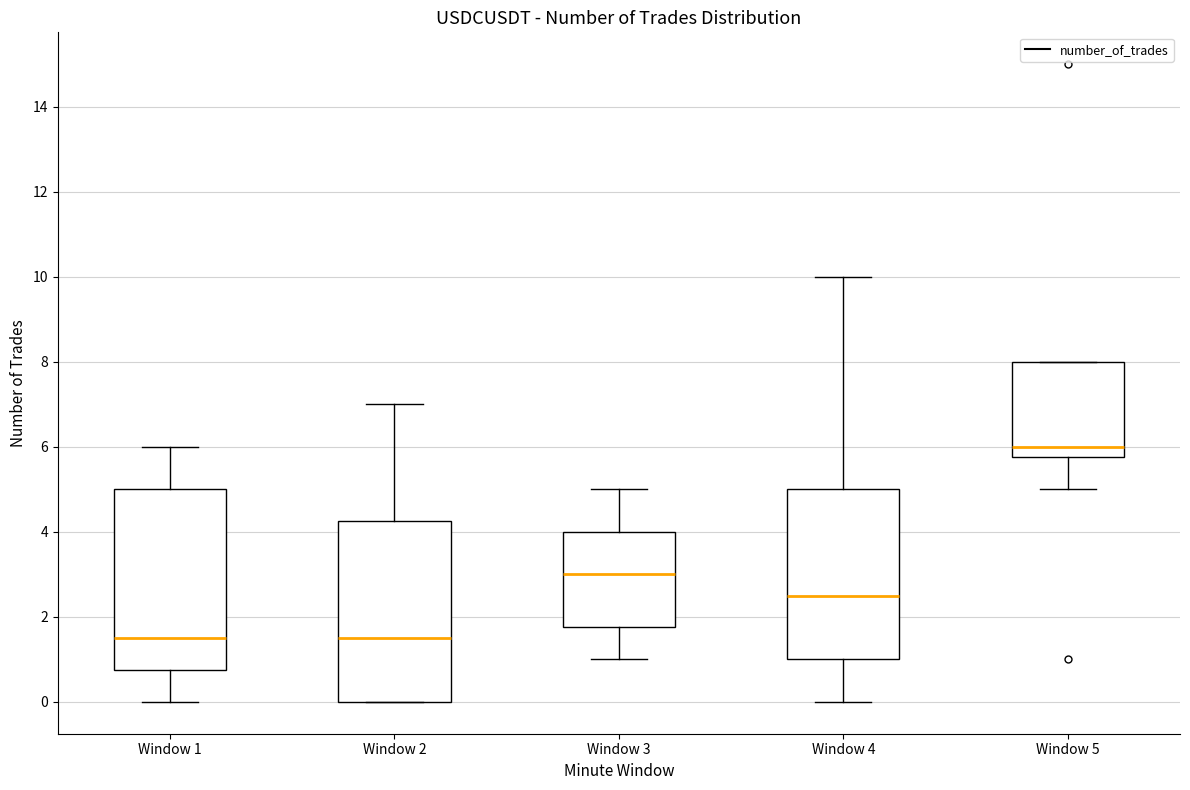

Where does the median line of the box for Window 3 sit on the y-axis? The values are not printed on the chart, so give them approximately, as read against the axis.

3.0